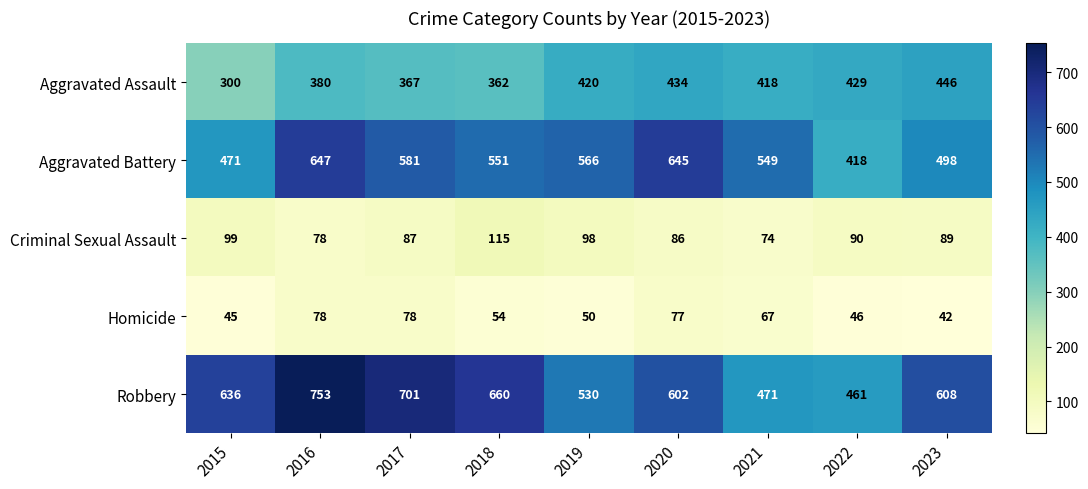

What is the approximate value of Aggravated Assault at 2019, to the nearest 10?

420